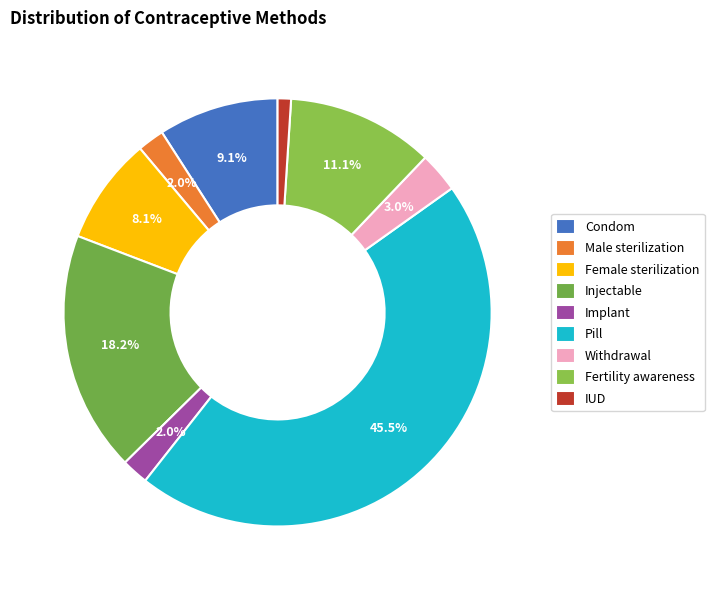

How many segments does this pie chart have?

9